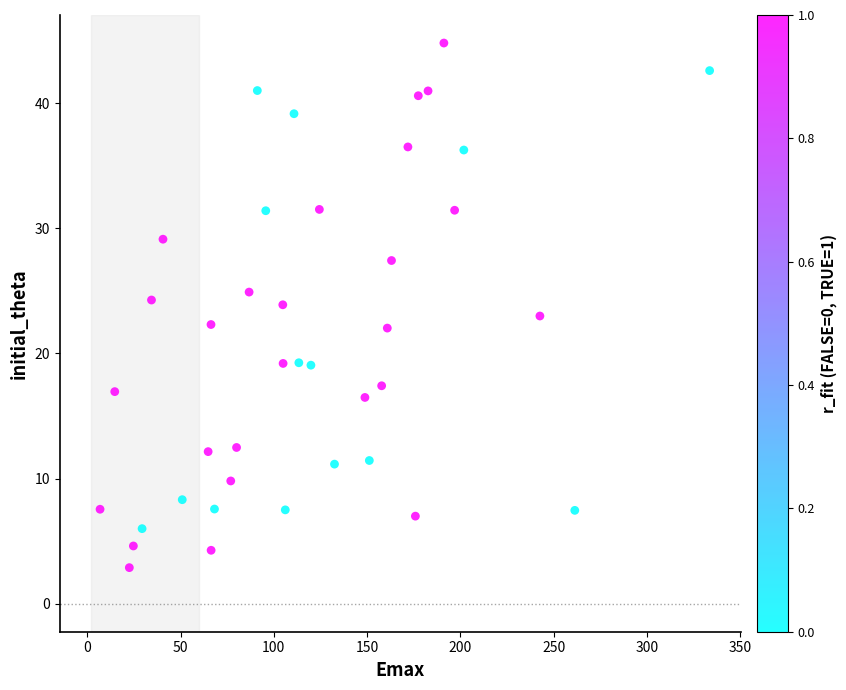

What is the range of X values (max minus min)?

326.7